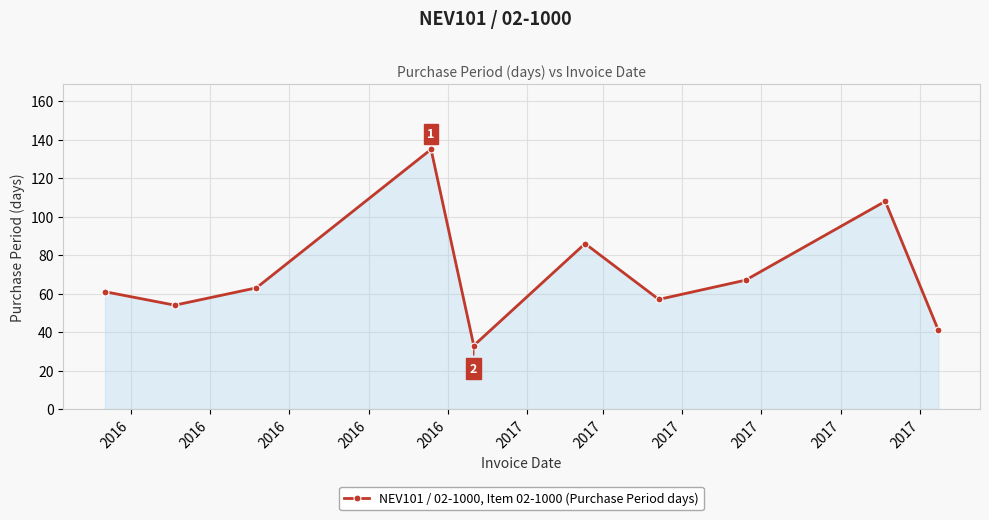

True or false: the data has more than 2 interior local peaks.

True